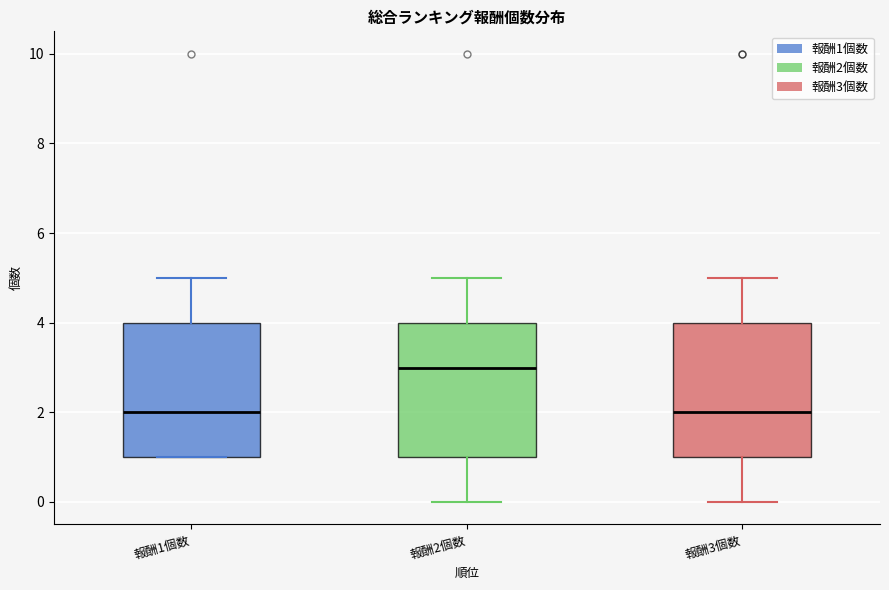

Reading left to right, read every box against the y-axis: the position of its median line, the range the box covers, and the ends of its whiskers. The values are not printed on the chart, so give them approximately, as read against the axis.

報酬1個数: median 2, box 1 to 4, whiskers 1 to 5
報酬2個数: median 3, box 1 to 4, whiskers 0 to 5
報酬3個数: median 2, box 1 to 4, whiskers 0 to 5